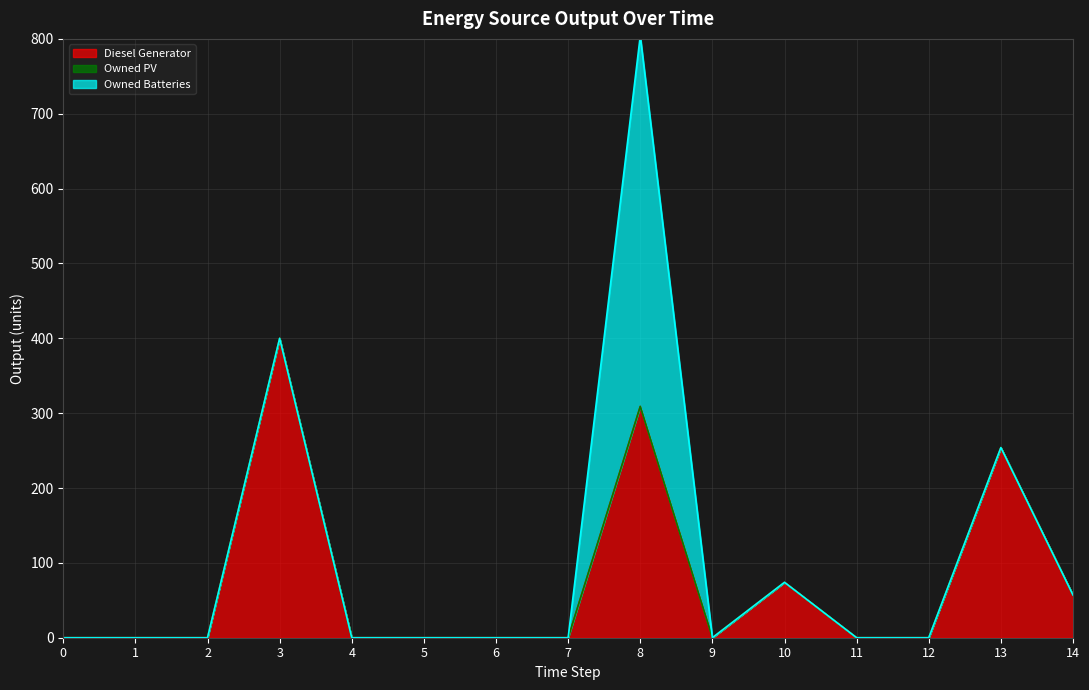

List the labels in order of Diesel Generator value, smallest first.

0, 1, 2, 4, 5, 6, 7, 9, 11, 12, 14, 10, 13, 8, 3